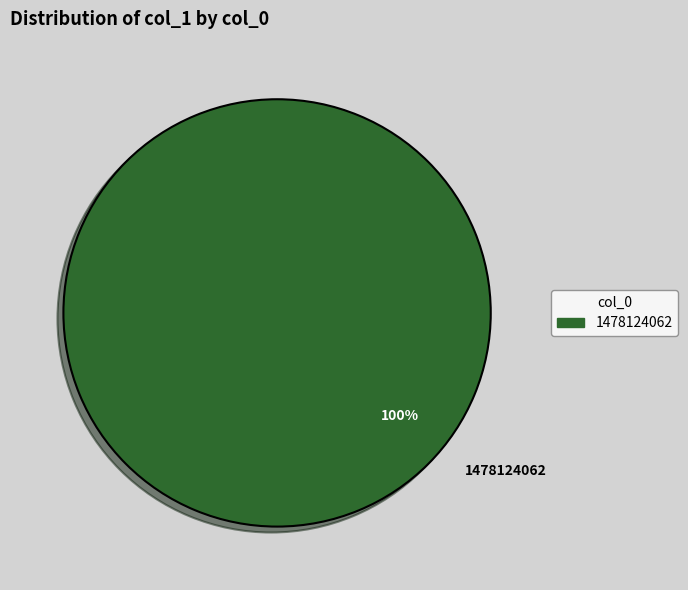

To the nearest percent, what percentage of the pie is 1478124062?

100%